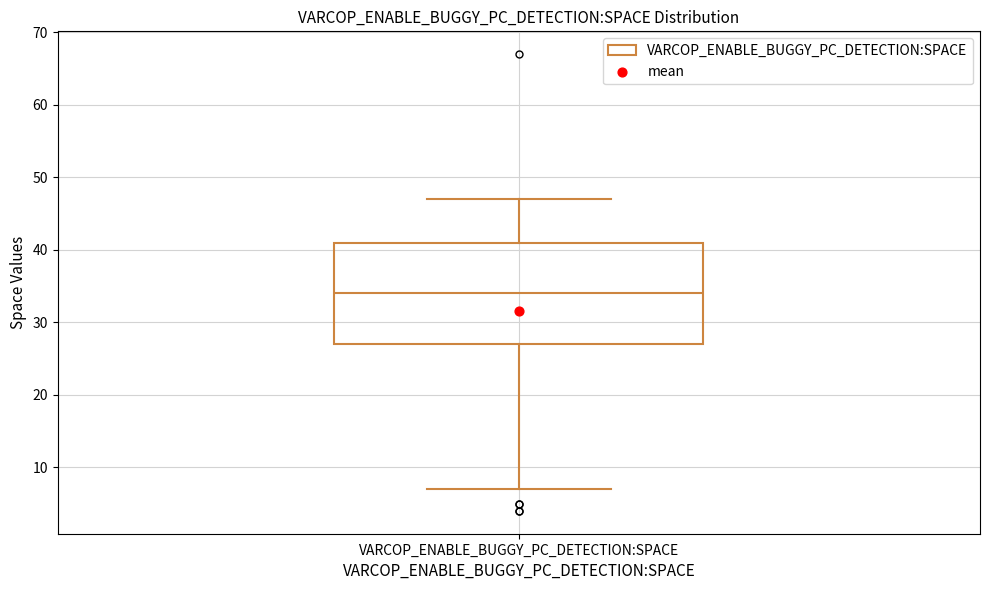

Transcribe this box plot: give where the median line is, the range the box spans, and where the two whiskers end, as read against the y-axis. The values are not printed on the chart, so give them approximately, as read against the axis.

median 34, box 27 to 41, whiskers 7 to 47